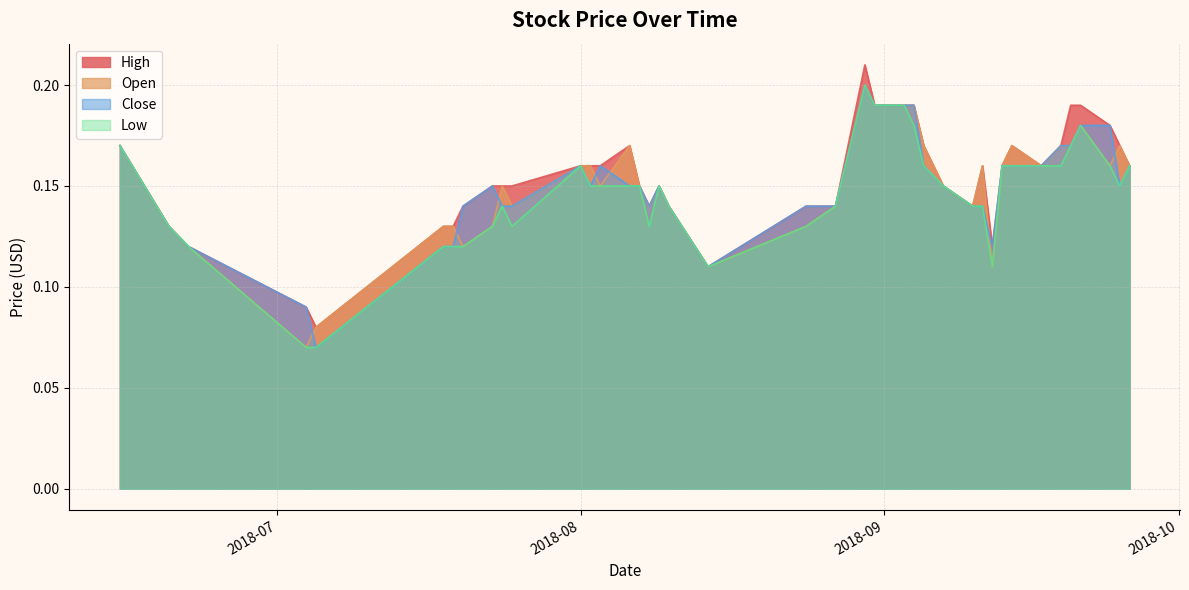

At how many categories does at least one series exceed 0?

40